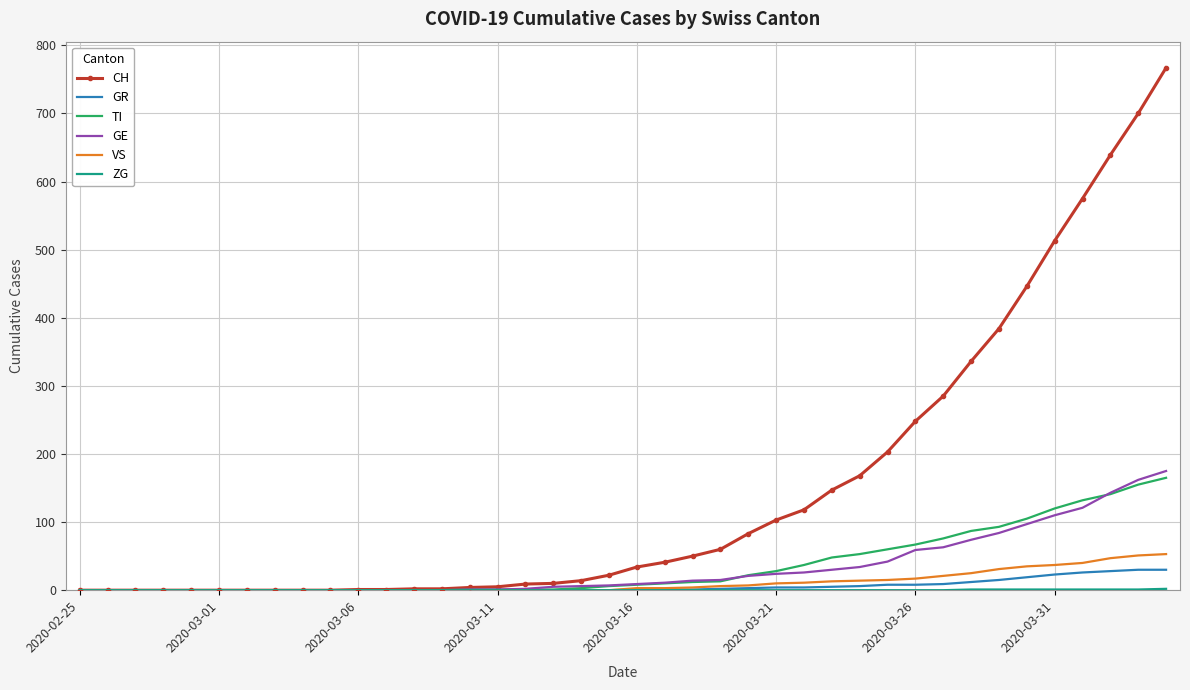

Which series has the largest total across all categories?

CH